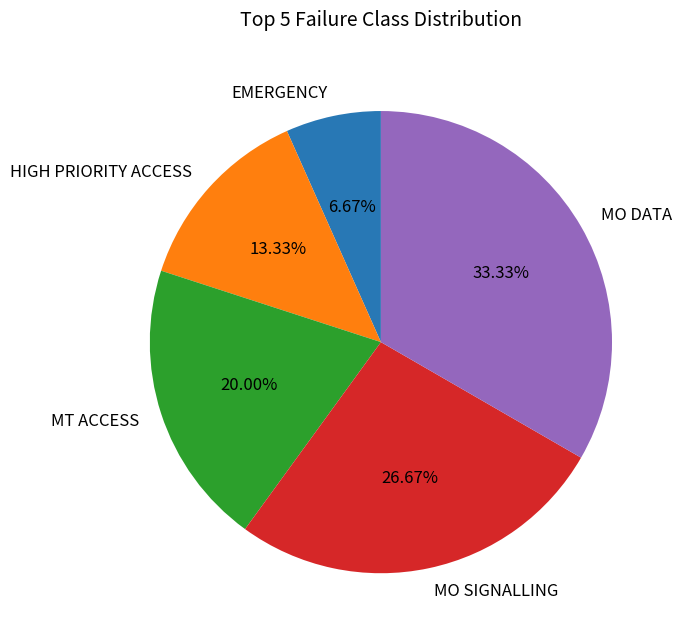

Which category has the biggest portion of the pie?

MO DATA